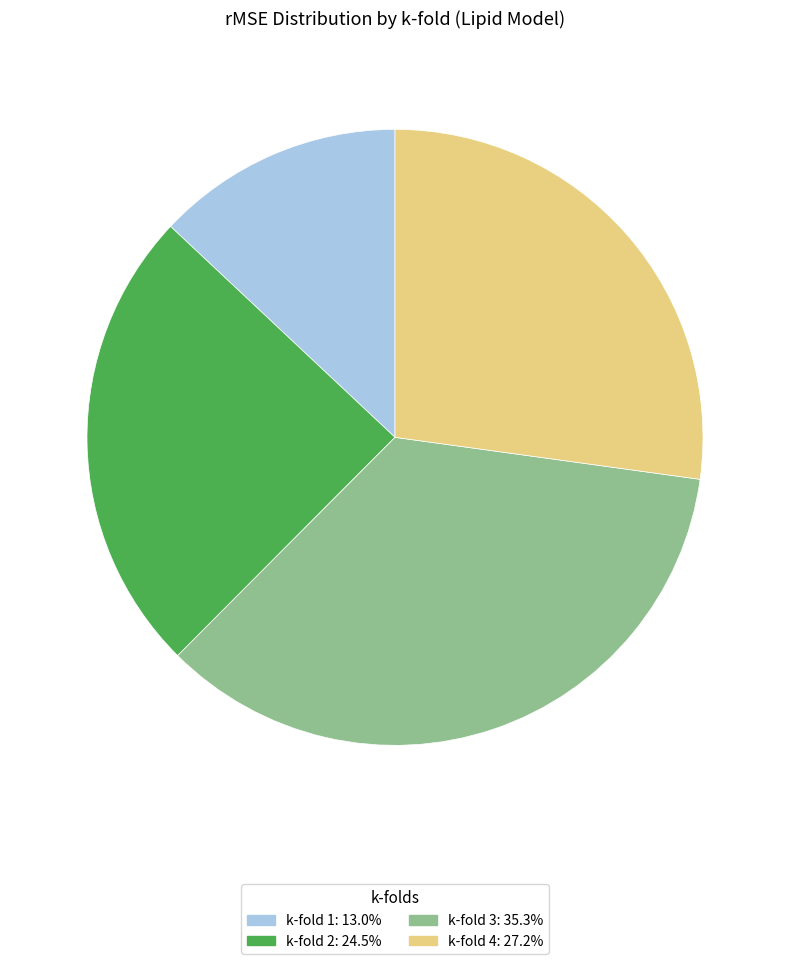

What is the largest slice in the pie chart?

k-fold 3